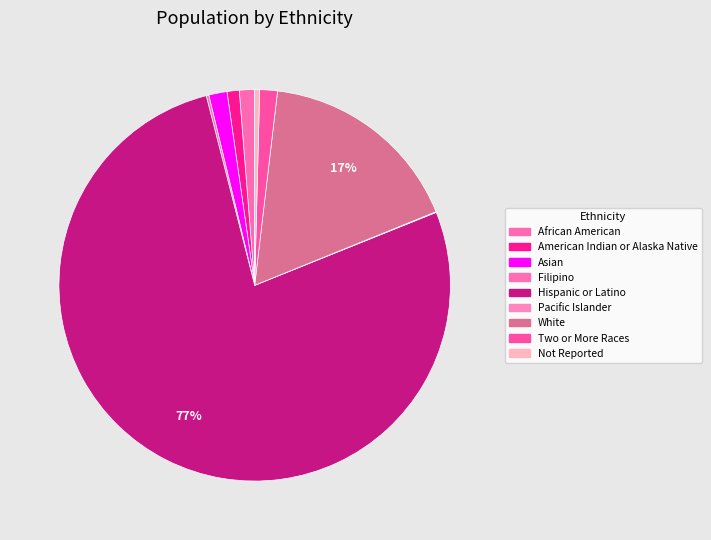

Do African American and Filipino together represent more than half of the pie?

No